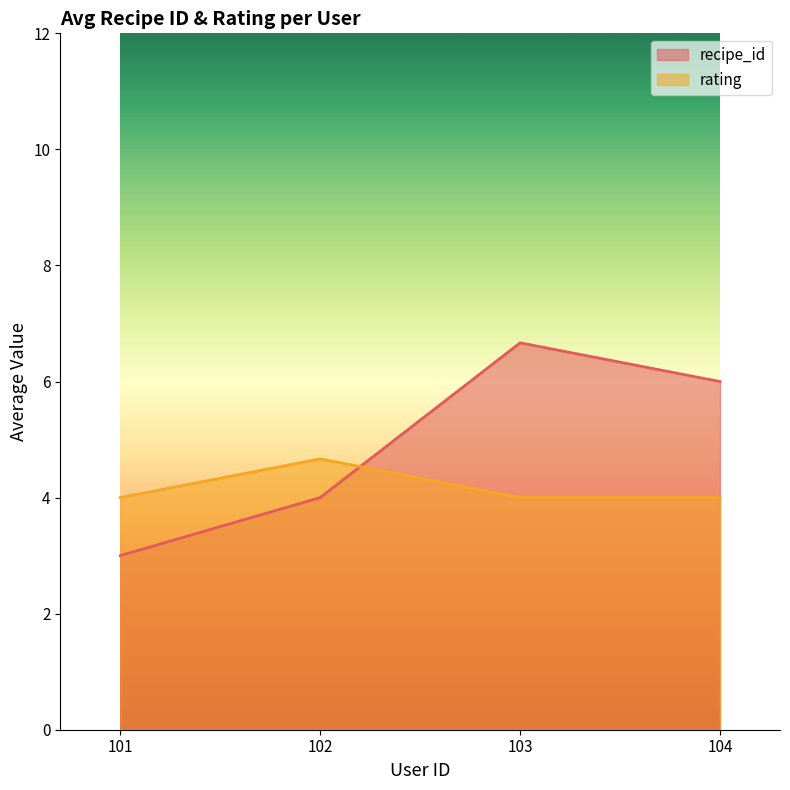

What is the total value across all series at 104?

10.0